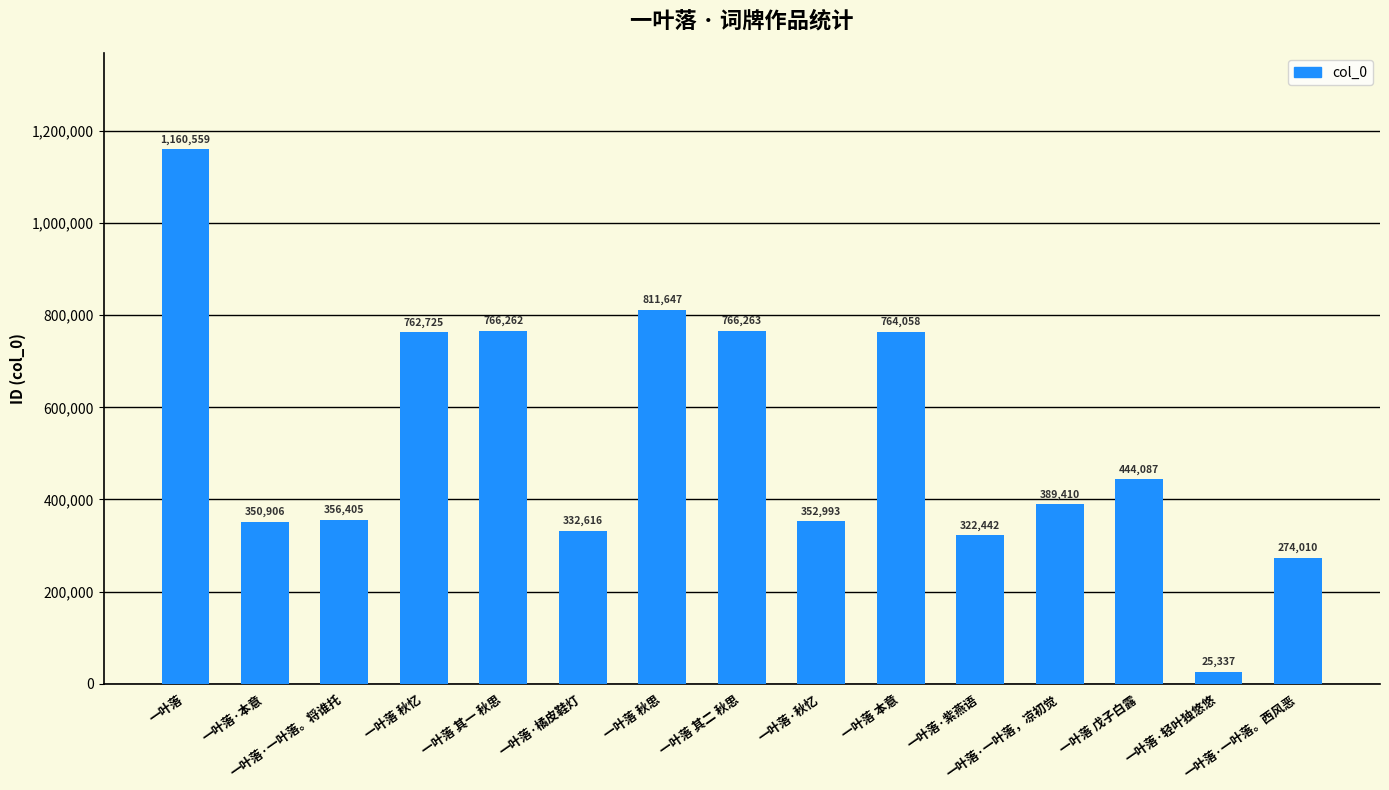

How many values are below 389410?

7